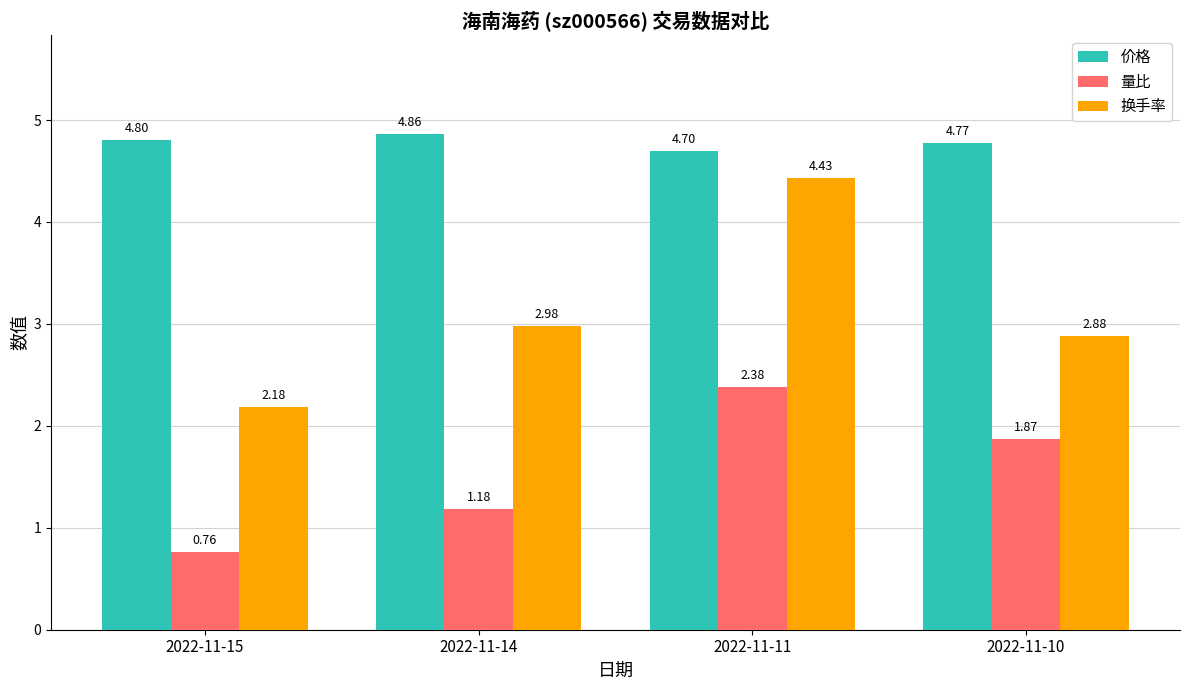

Is the value of 价格 at 2022-11-10 greater than the value of 量比 at 2022-11-10?

Yes